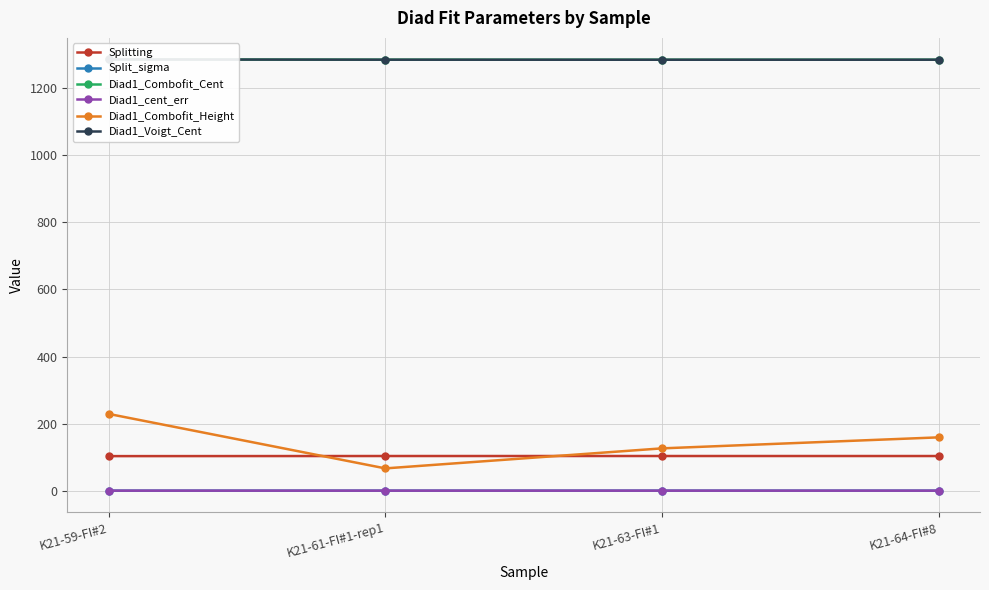

What is the sum of the Diad1_Combofit_Cent values at K21-59-FI#2 and K21-64-FI#8?

2571.6